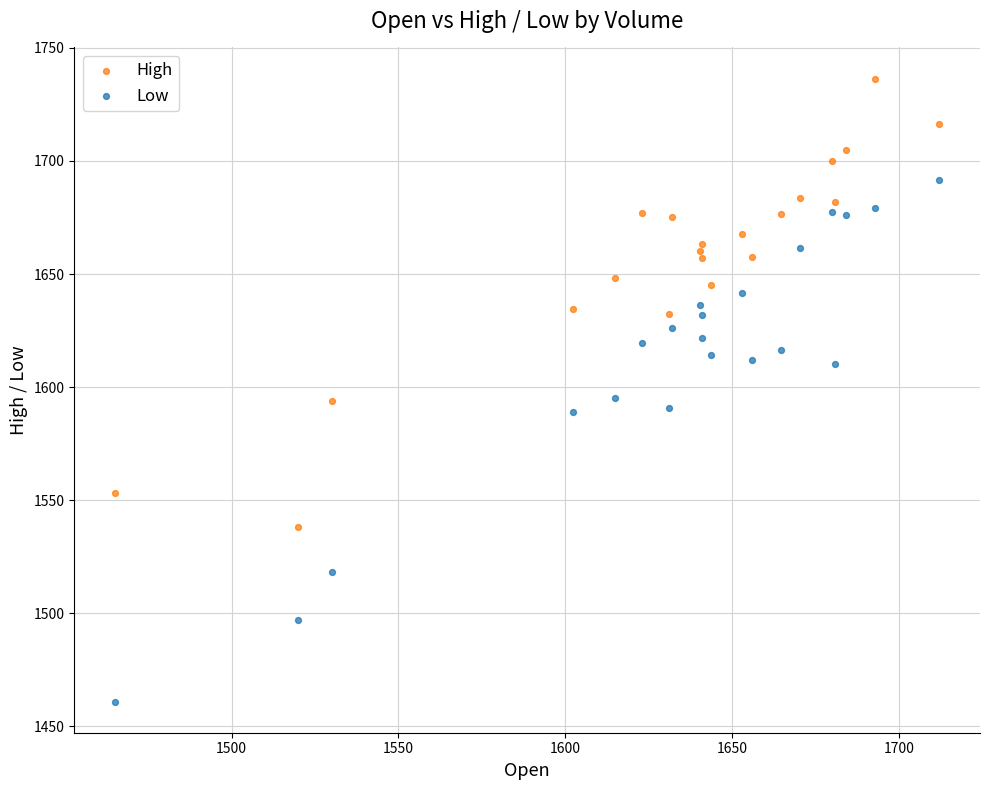

Which series has the largest Y range (max minus min)?

Low